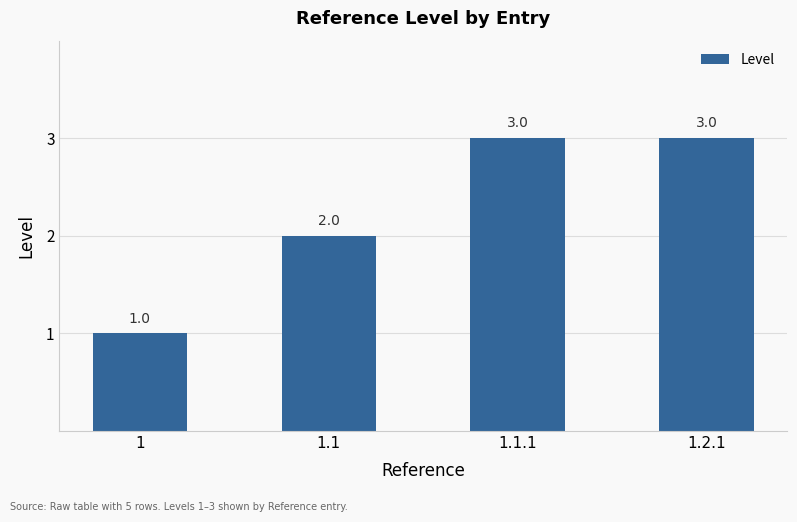

How many series are shown in this chart?

1